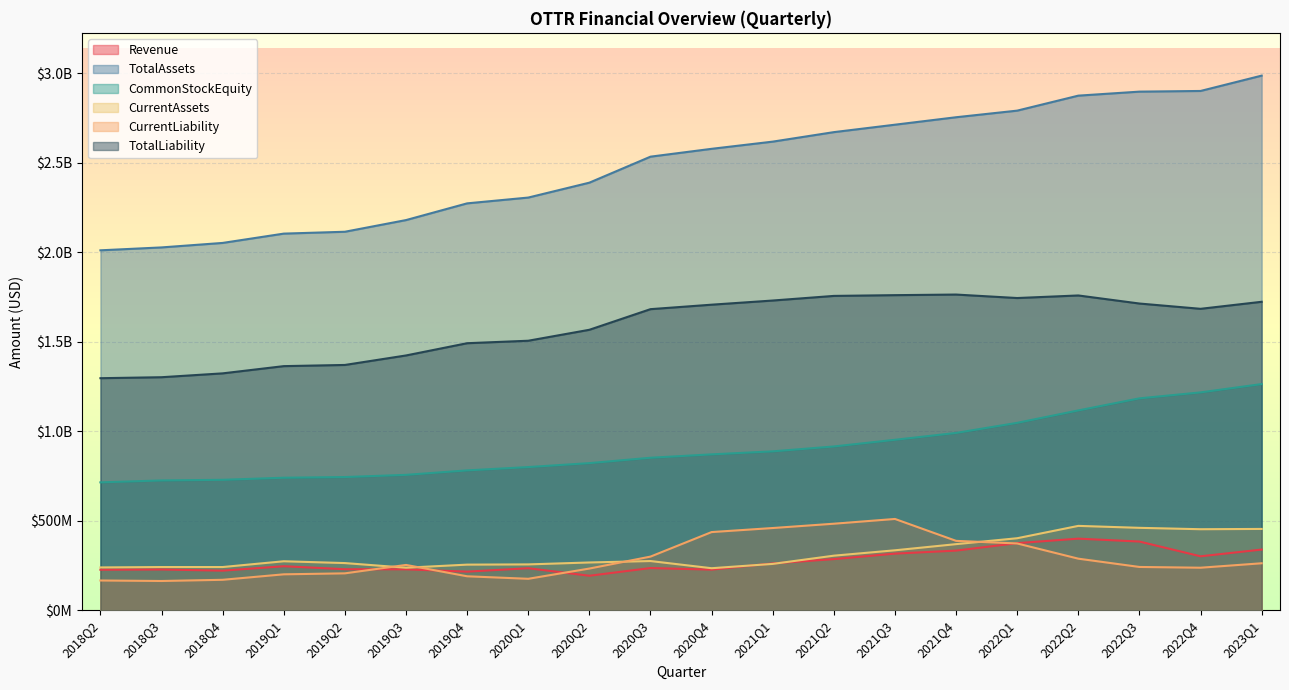

How many data points in TotalLiability are above 1684344000?

9